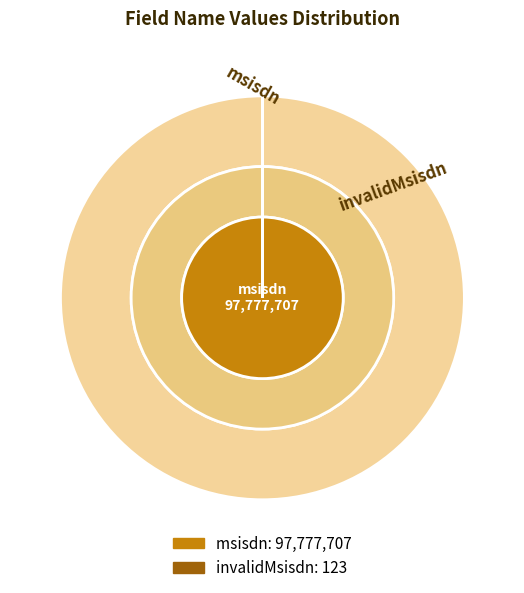

The msisdn slice represents 99% of the pie. True or false?

False